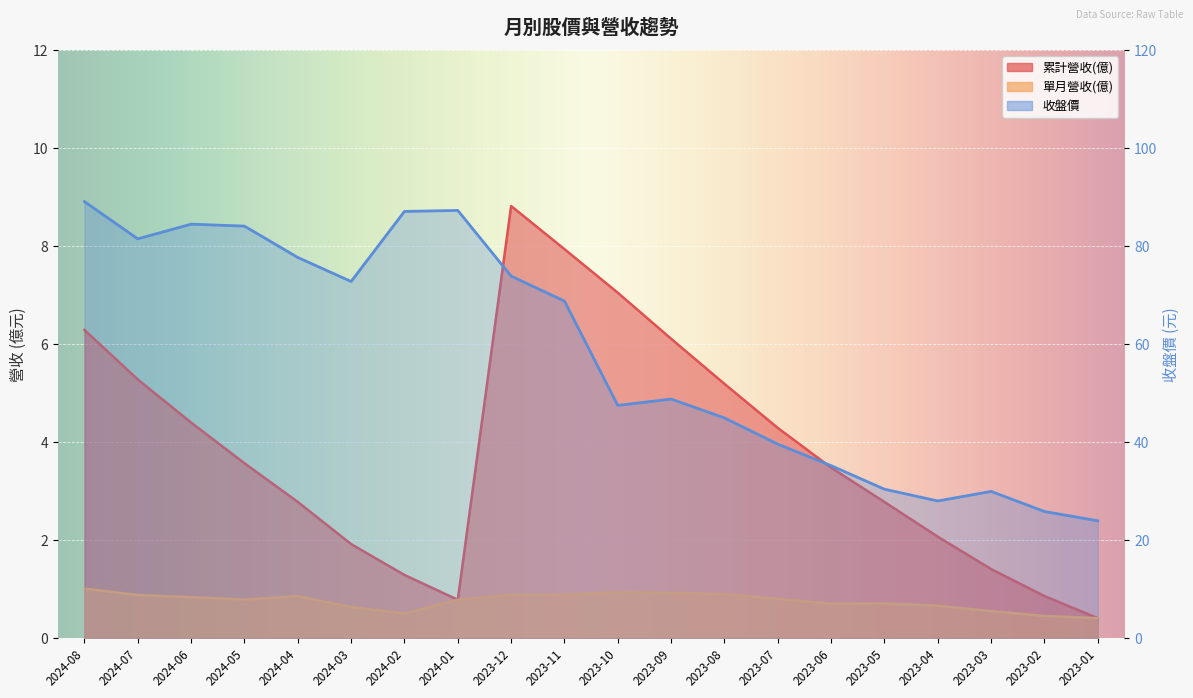

Reading left to right, list all the values displayed in this chart.

累計營收(億): 2024-08=6.3	2024-07=5.3	2024-06=4.4	2024-05=3.6	2024-04=2.8	2024-03=1.9	2024-02=1.3	2024-01=0.8	2023-12=8.8	2023-11=7.9	2023-10=7.0	2023-09=6.1	2023-08=5.2	2023-07=4.3	2023-06=3.5	2023-05=2.8	2023-04=2.1	2023-03=1.4	2023-02=0.9	2023-01=0.4
單月營收(億): 2024-08=1.0	2024-07=0.9	2024-06=0.8	2024-05=0.8	2024-04=0.9	2024-03=0.6	2024-02=0.5	2024-01=0.8	2023-12=0.9	2023-11=0.9	2023-10=0.9	2023-09=0.9	2023-08=0.9	2023-07=0.8	2023-06=0.7	2023-05=0.7	2023-04=0.7	2023-03=0.6	2023-02=0.5	2023-01=0.4
收盤價: 2024-08=89.1	2024-07=81.5	2024-06=84.5	2024-05=84.1	2024-04=77.7	2024-03=72.8	2024-02=87.1	2024-01=87.3	2023-12=73.9	2023-11=68.8	2023-10=47.5	2023-09=48.8	2023-08=45.0	2023-07=39.6	2023-06=35.2	2023-05=30.4	2023-04=28.0	2023-03=29.9	2023-02=25.9	2023-01=23.9